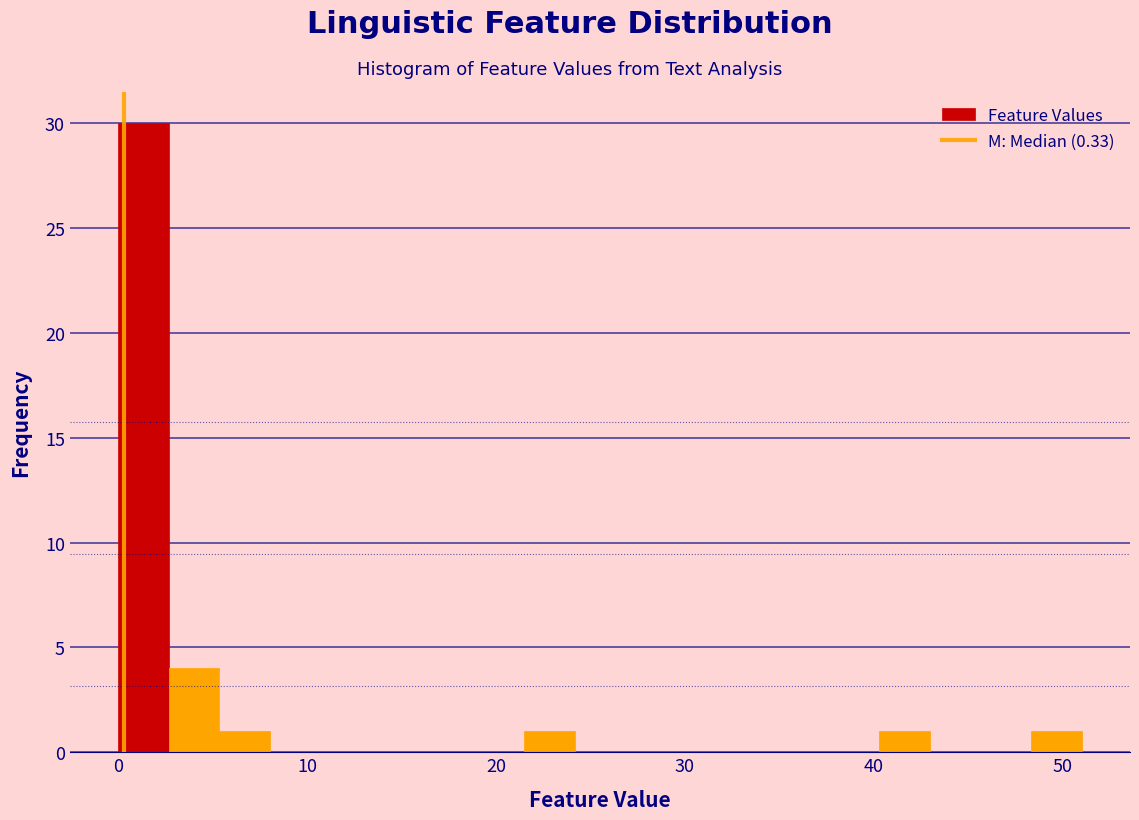

Around what value on the x-axis is the tallest bar? Give the approximate position of its centre, as read against the axis.

1